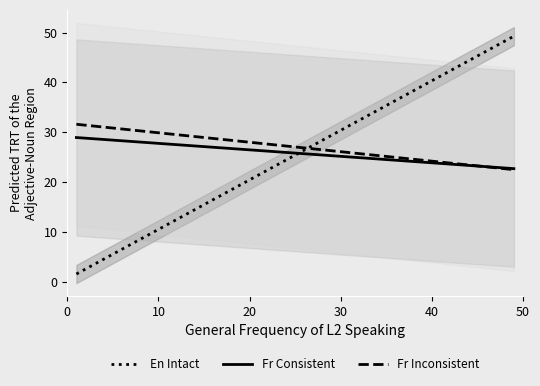

What is the maximum value for Fr Consistent?

28.9